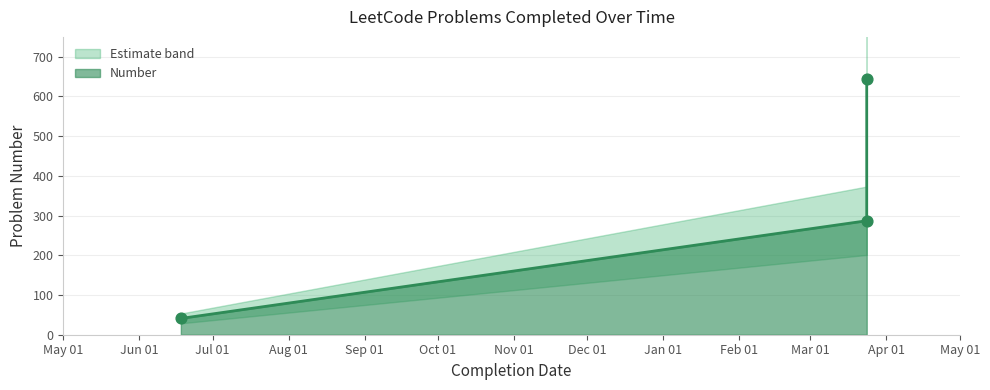

Approximately how many times larger is the value at 2024-03-24 compared to 2024-03-24?

2.2